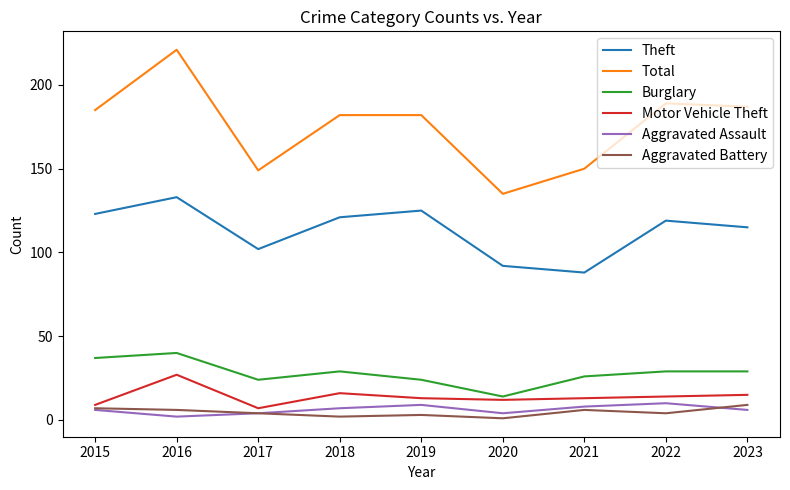

True or false: Burglary and Total cross at least once.

False